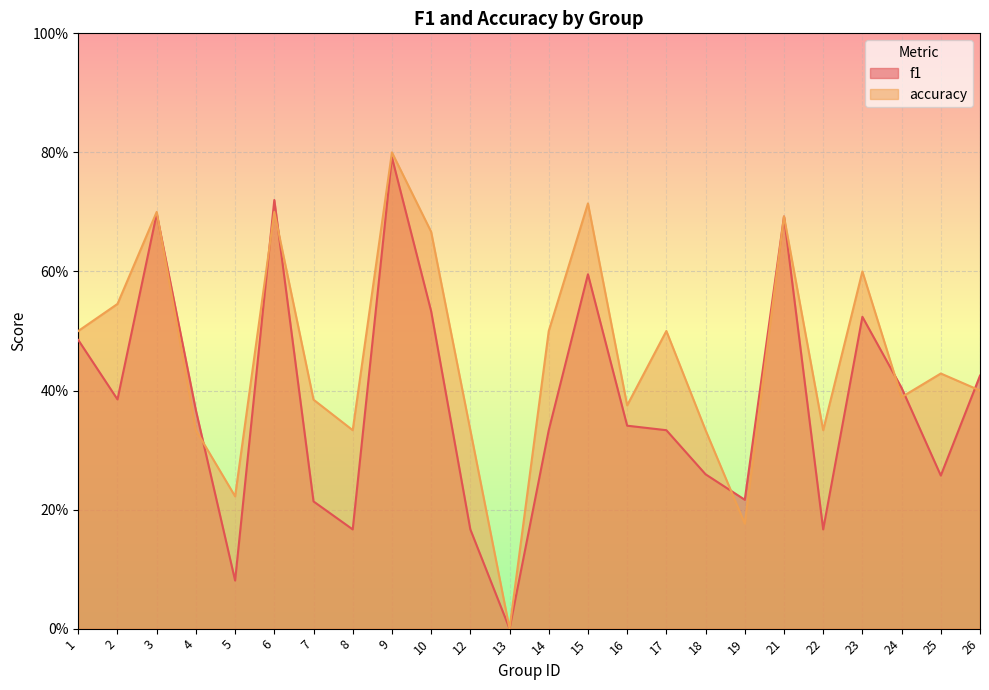

At how many categories does at least one series exceed 0?

23